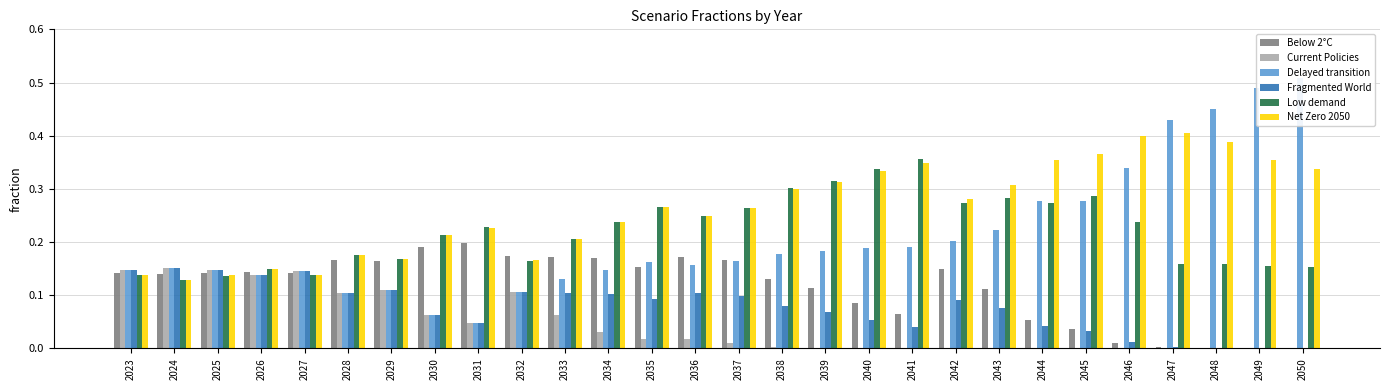

List the series in order of their peak value, highest first.

Delayed transition, Net Zero 2050, Low demand, Below 2°C, Fragmented World, Current Policies